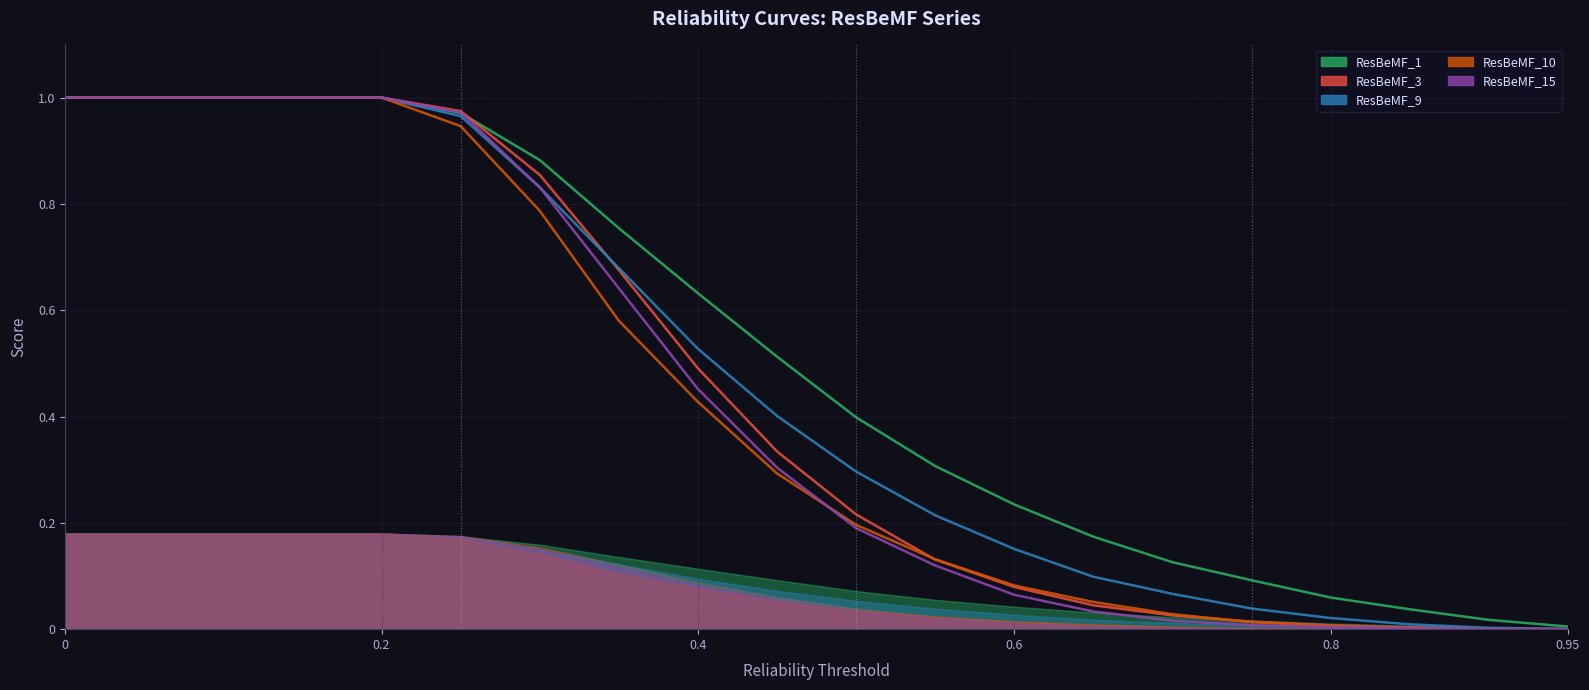

What is the greatest value displayed?

1.0